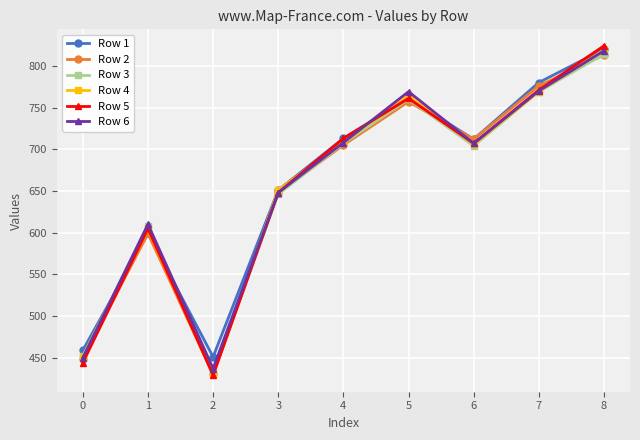

Where does the Row 1 series first go above 712?

4